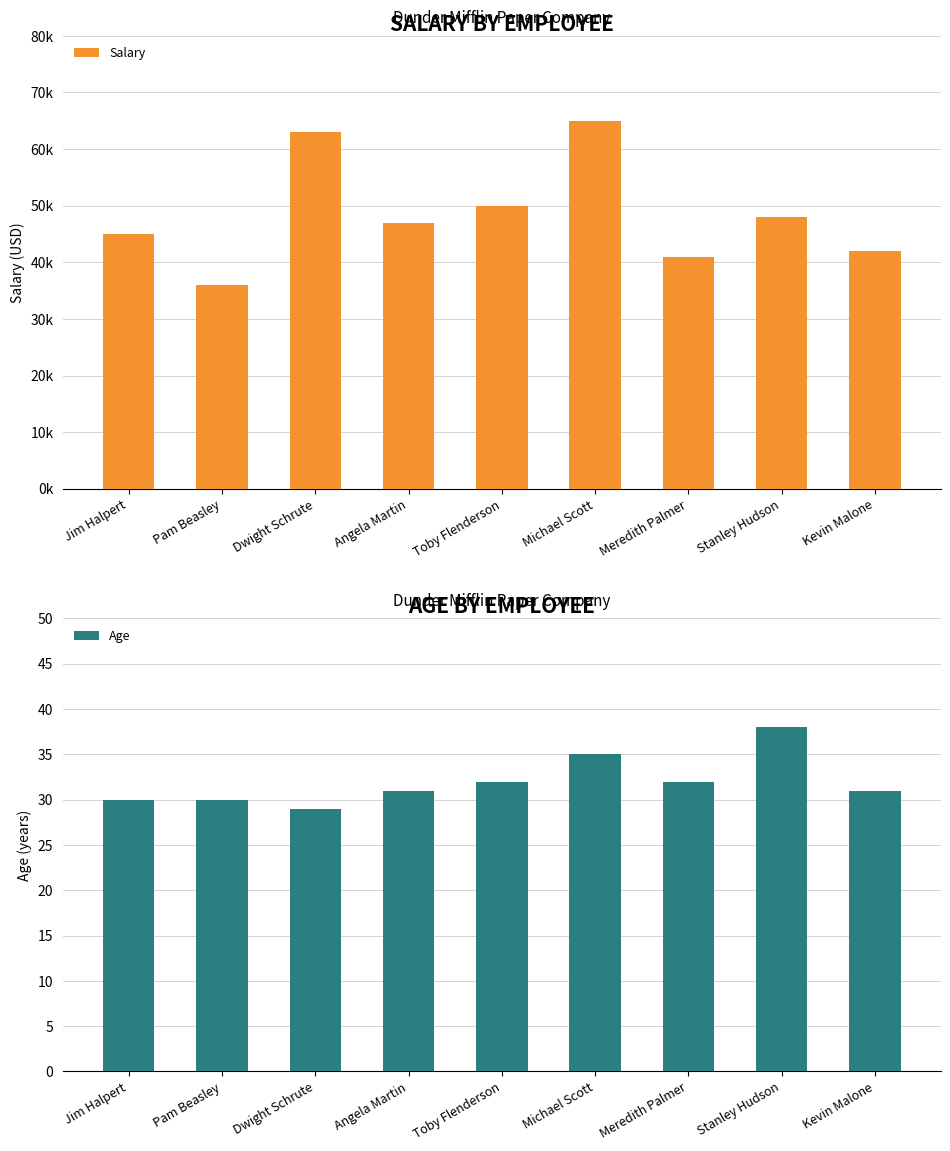

What is the label of the 5th bar from the left?

Toby Flenderson